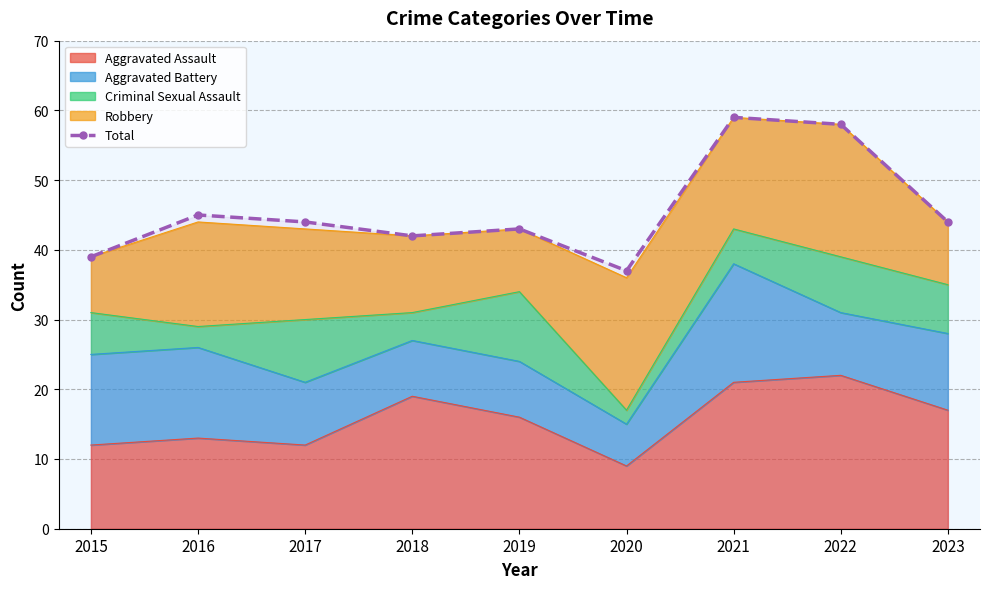

Between 2016 and 2022, which is larger?

2022